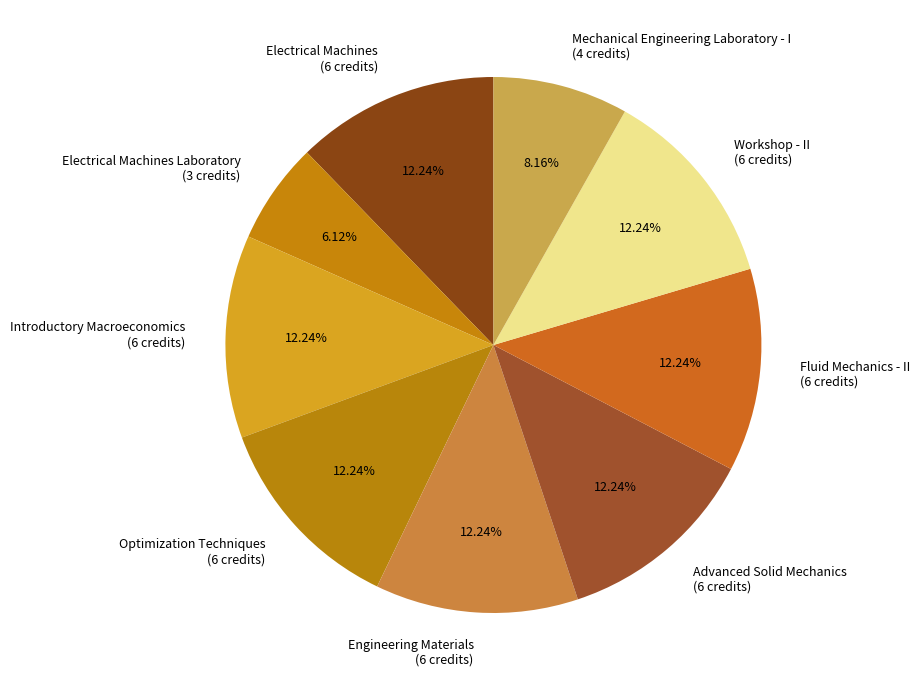

How many segments does this pie chart have?

9